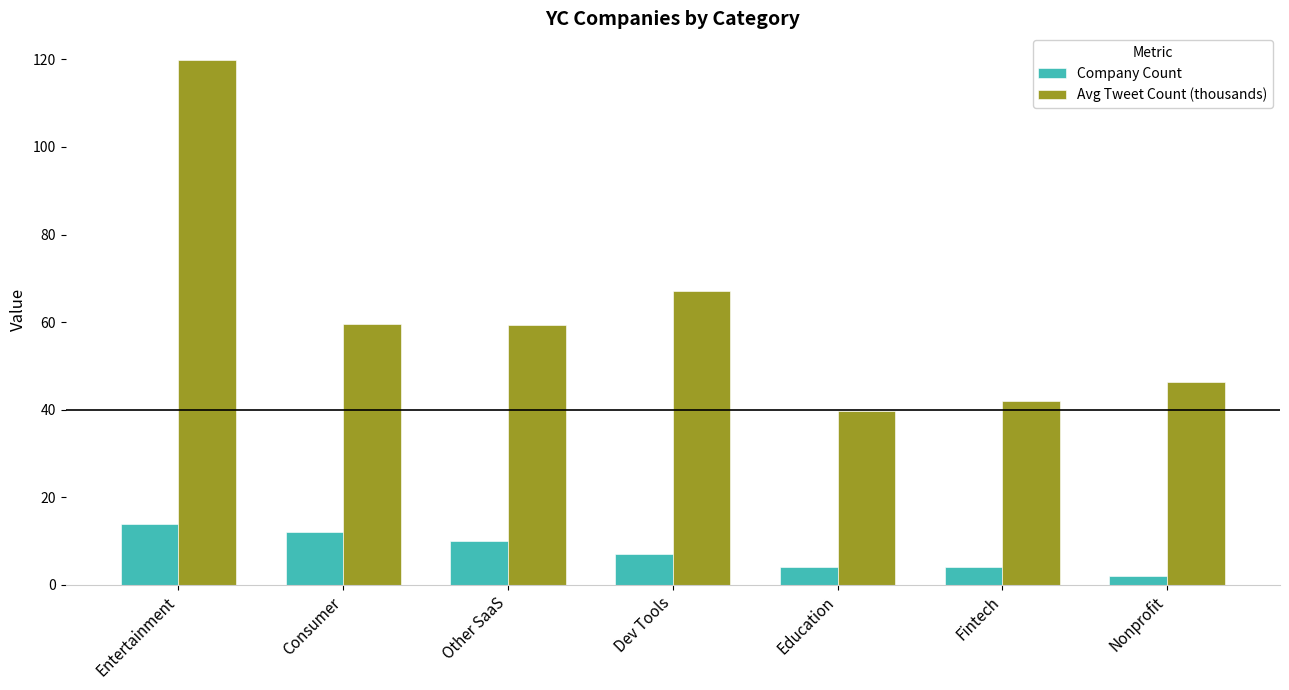

What is the difference between the highest and lowest values at Consumer?

47.5